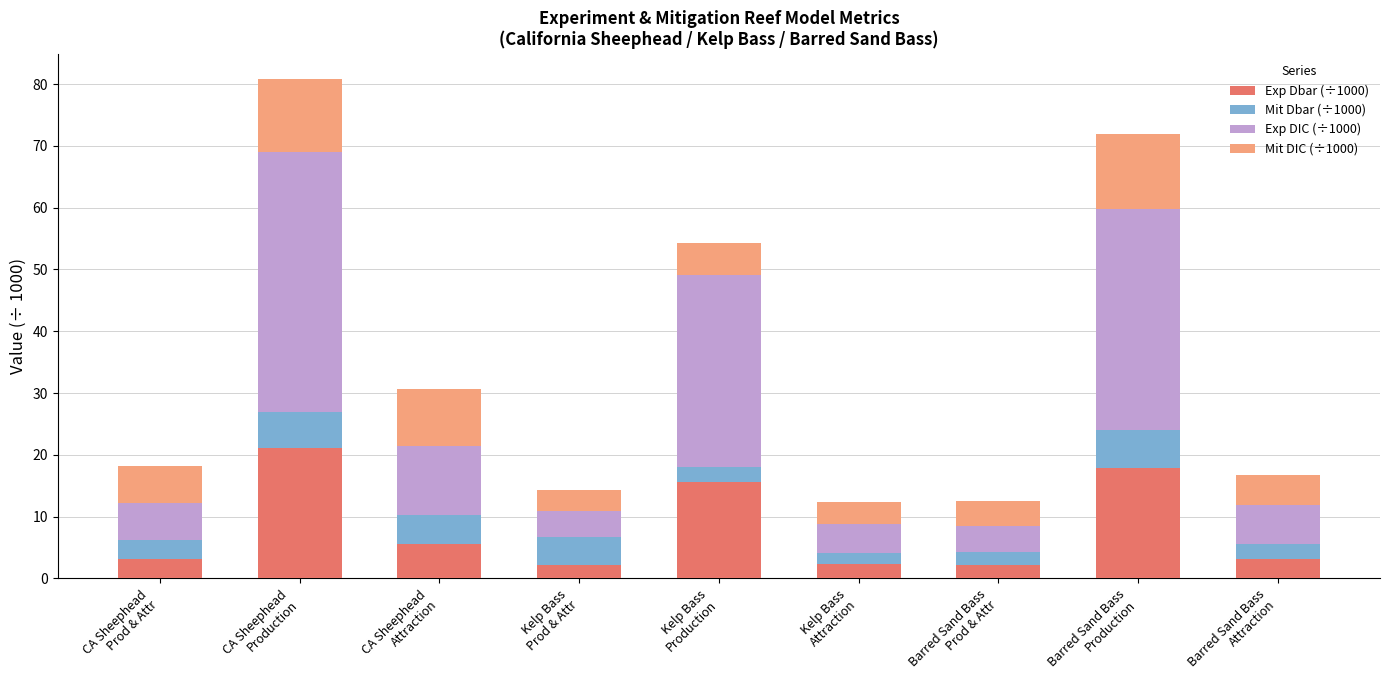

What is the difference between the maximum and minimum values in the Exp Dbar (÷1000) series?

18.9